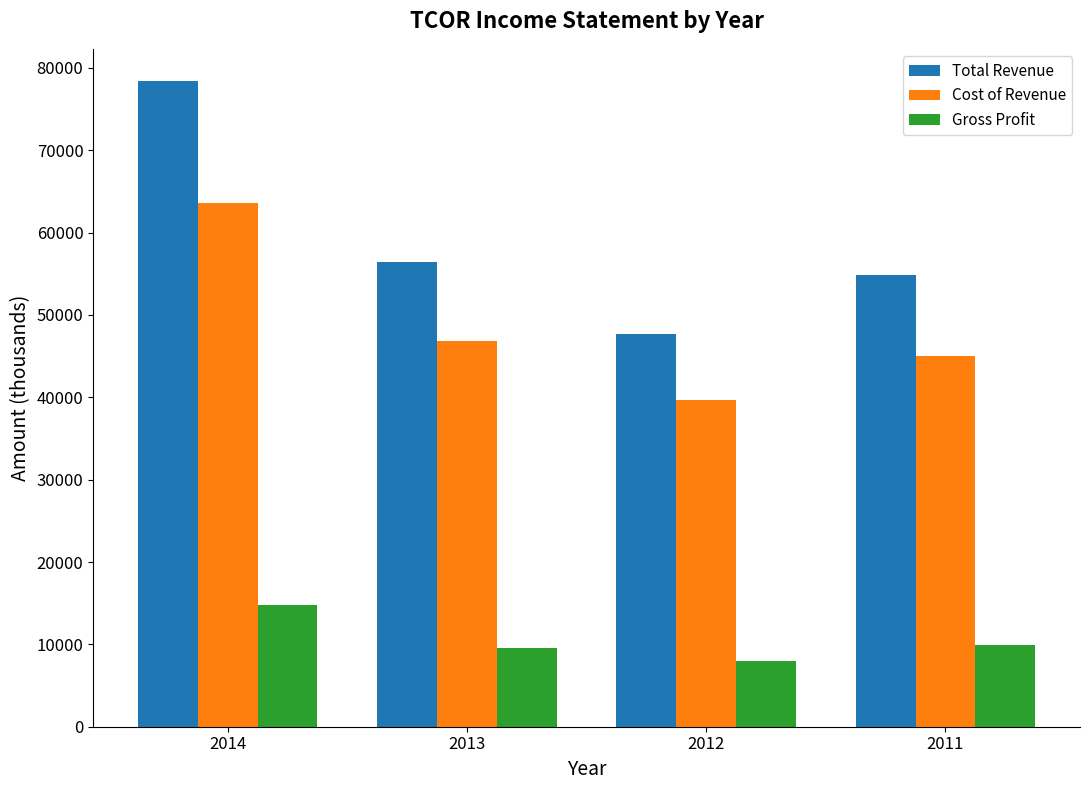

What is the value of the Cost of Revenue bar at the 2nd from the left?

46800